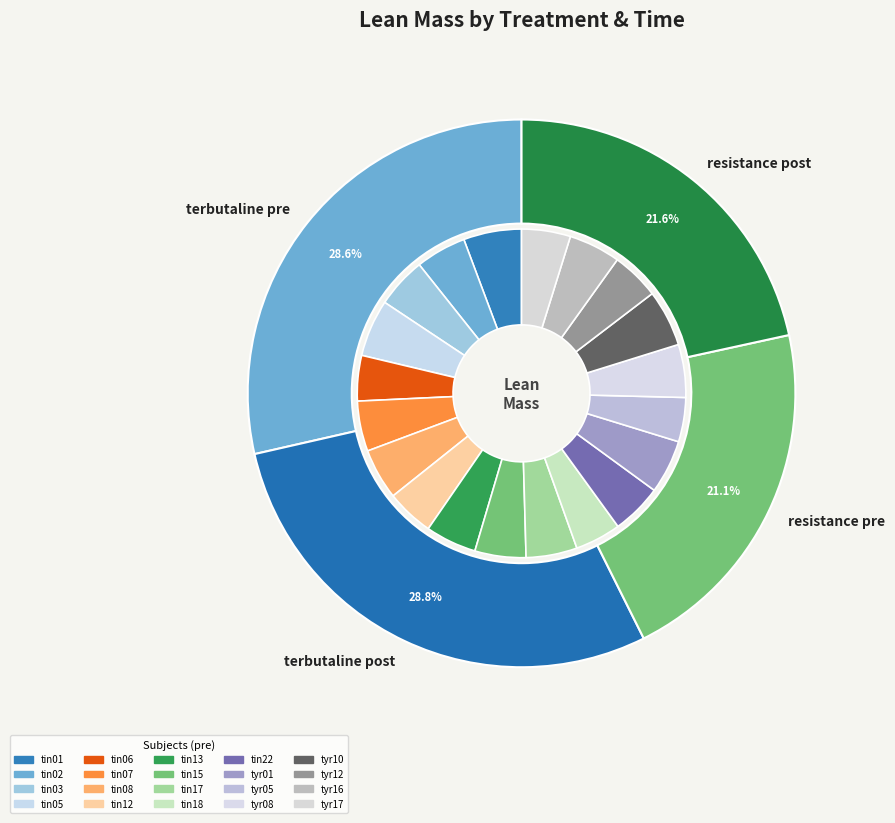

What is the ratio of the value at tyr17 to the value at tin08?

1.0